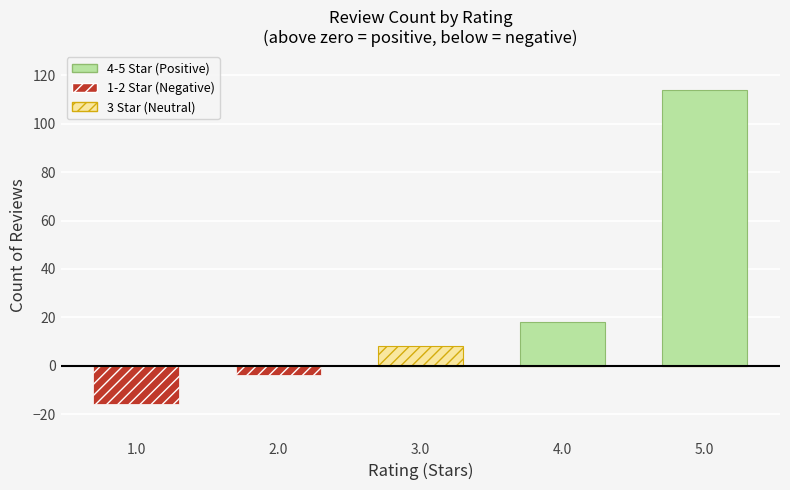

At which category is the sum across all series the highest?

5.0